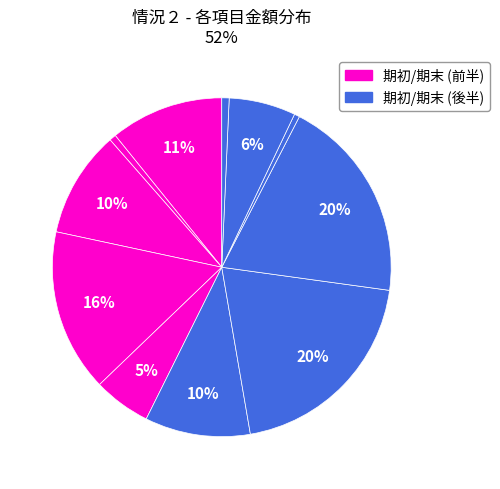

The 期初負債 slice represents 1% of the pie. True or false?

True